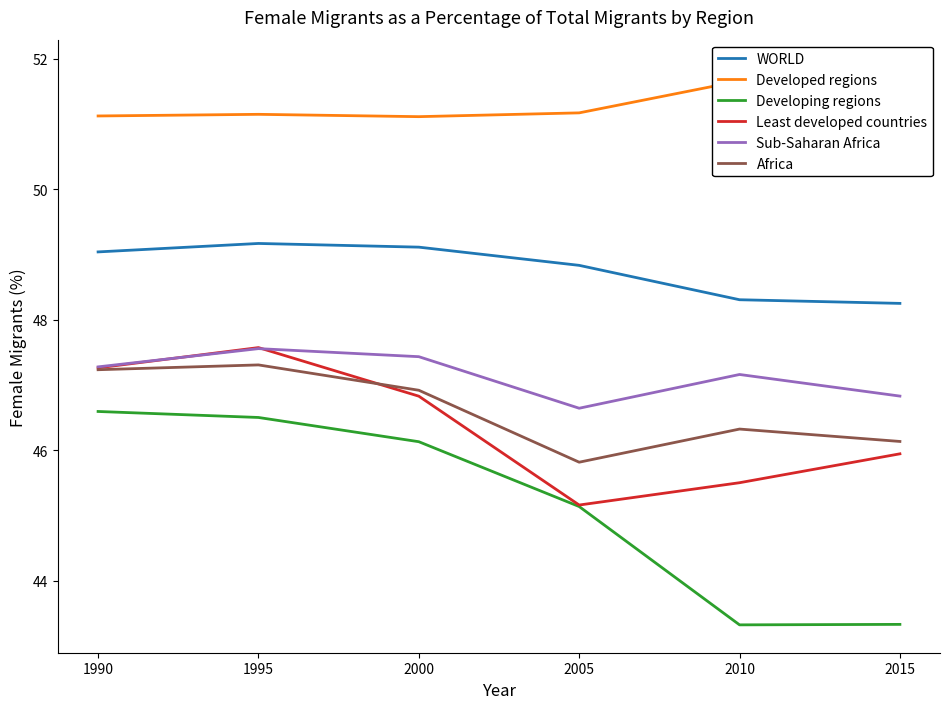

True or false: Developed regions and Africa intersect in this chart.

False